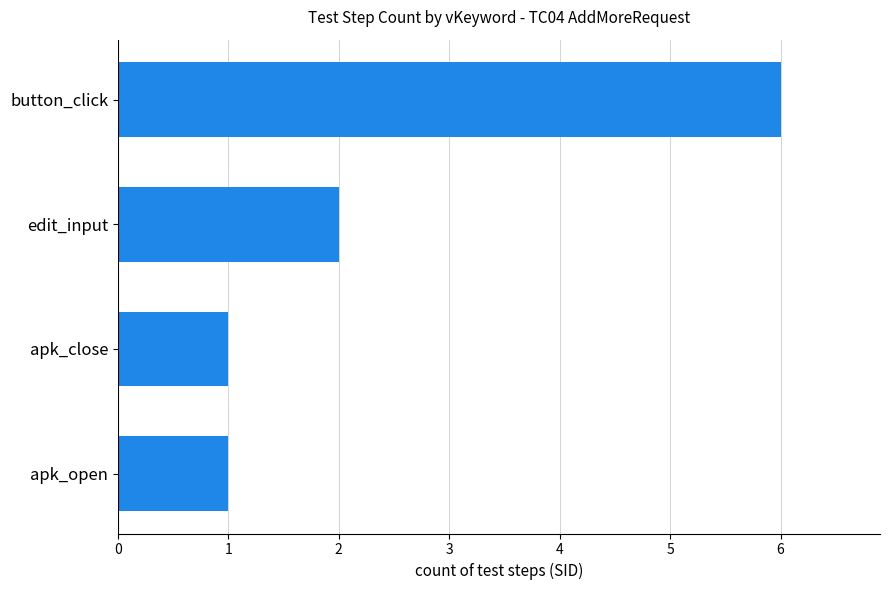

At which label is the value closest to 3?

edit_input